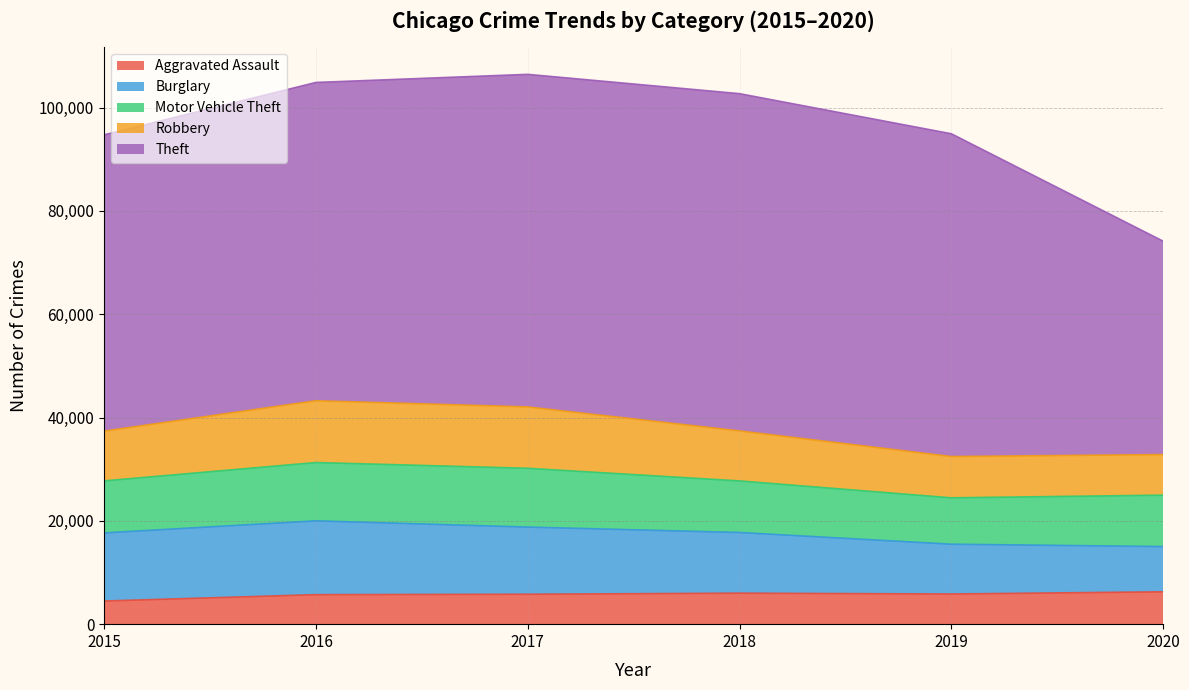

Is the value of Motor Vehicle Theft at 2016 greater than the value of Aggravated Assault at 2016?

Yes